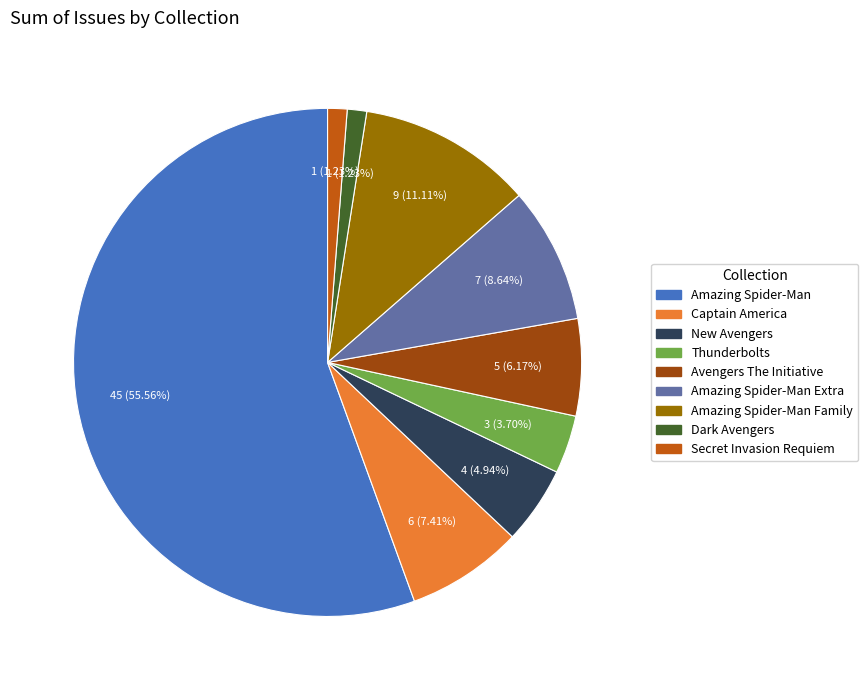

Is there any slice that represents more than half of the pie?

Yes